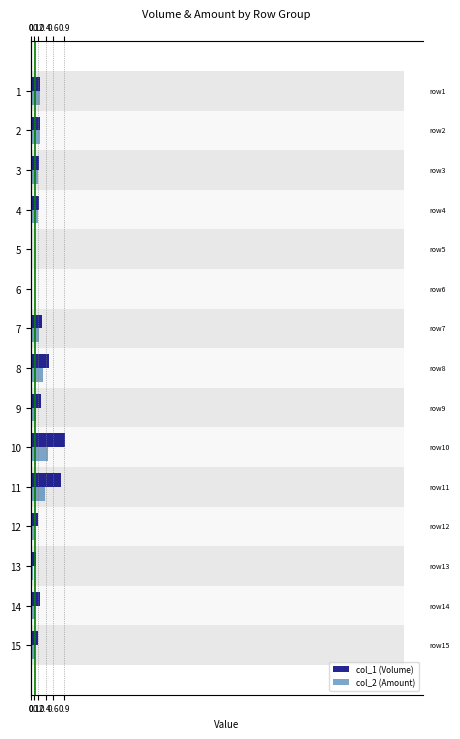

What is the highest value of the col_2 (Amount) series?

460090